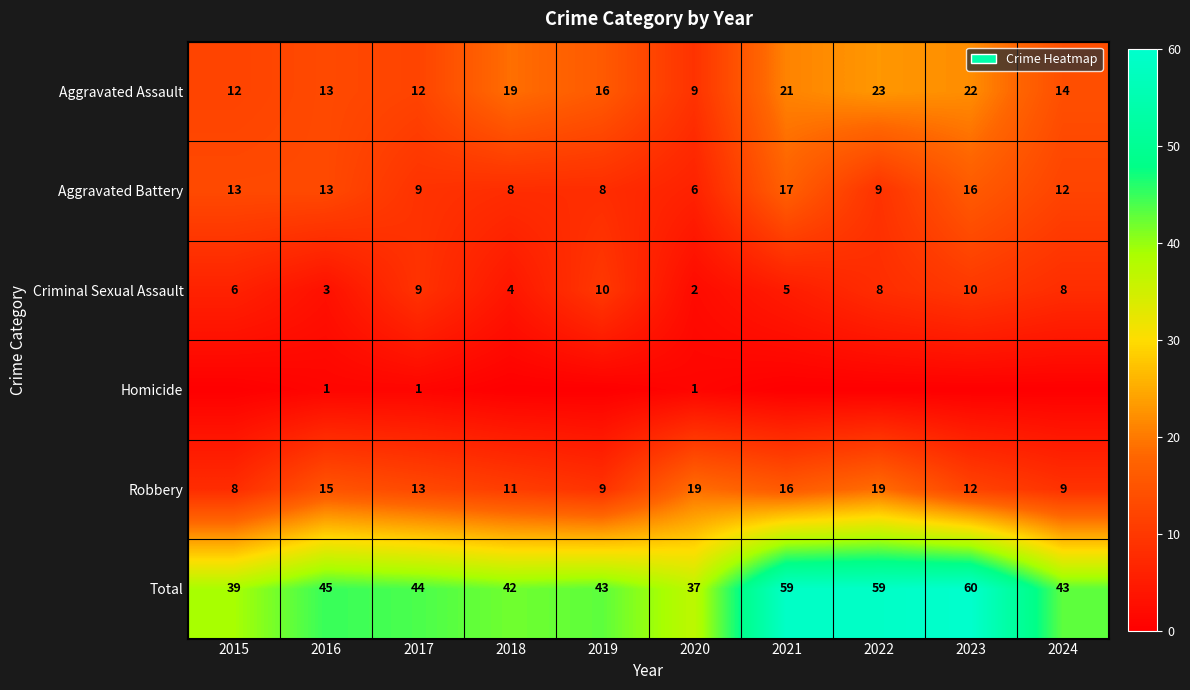

At which category does the chart reach its minimum across all series?

2015